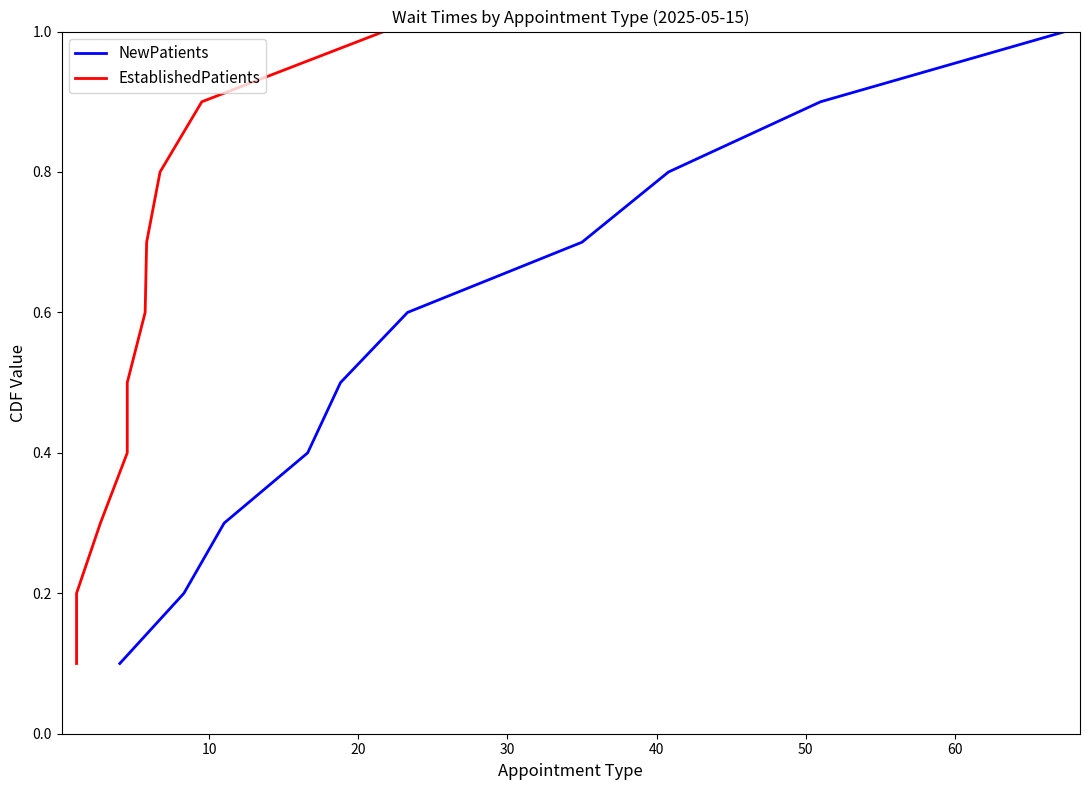

At how many categories does at least one series exceed 0?

10